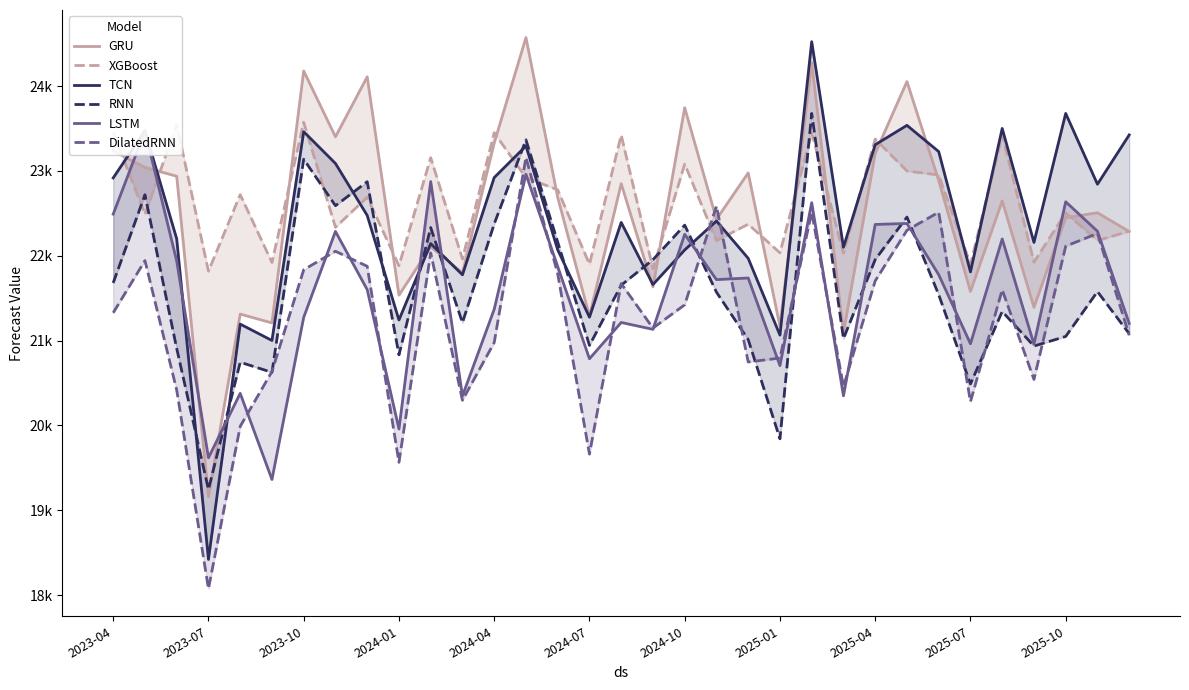

Which series has the widest spread of values?

TCN